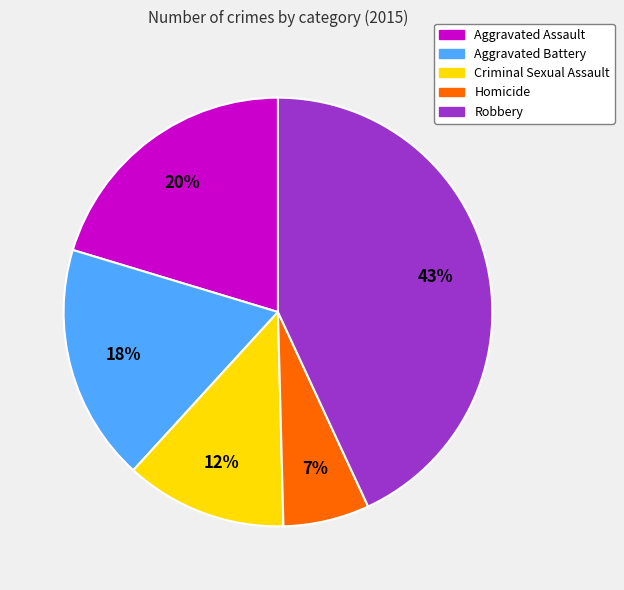

Count the number of slices in the pie.

5